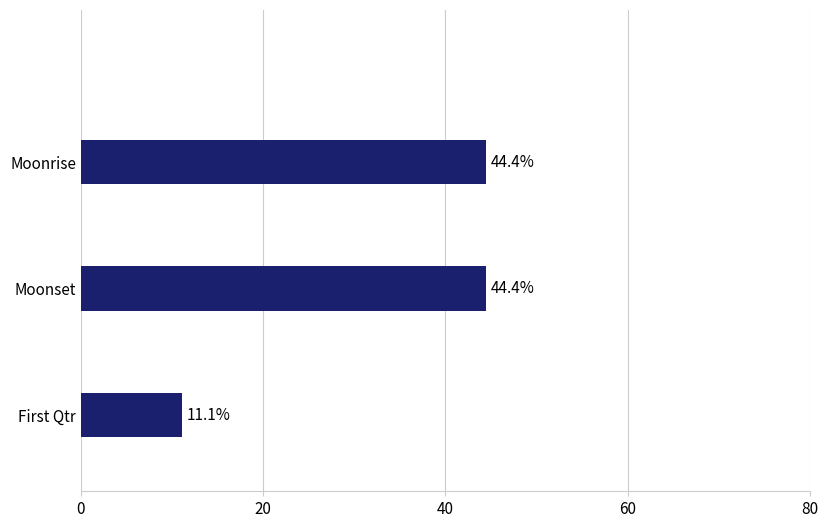

The value at Moonset is 27.0. True or false?

False